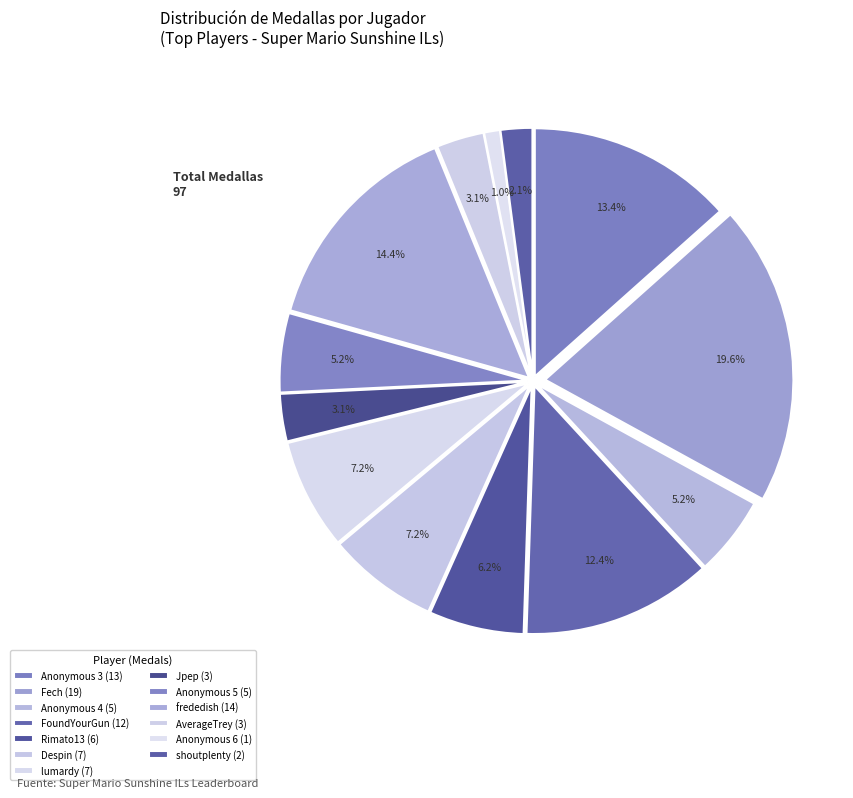

How many slices are in this pie chart?

13